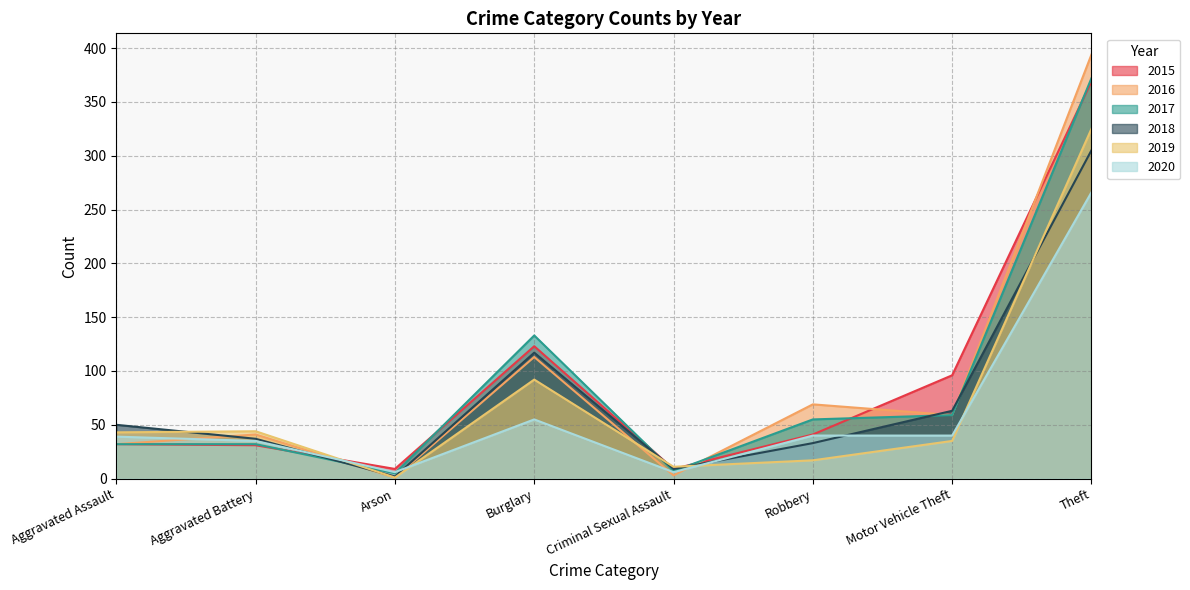

Reading left to right, transcribe all the data shown in this chart.

2015: Aggravated Assault=32	Aggravated Battery=31	Arson=9	Burglary=123	Criminal Sexual Assault=9	Robbery=41	Motor Vehicle Theft=96	Theft=369
2016: Aggravated Assault=32	Aggravated Battery=41	Arson=1	Burglary=113	Criminal Sexual Assault=3	Robbery=69	Motor Vehicle Theft=59	Theft=394
2017: Aggravated Assault=32	Aggravated Battery=32	Arson=5	Burglary=133	Criminal Sexual Assault=7	Robbery=55	Motor Vehicle Theft=59	Theft=372
2018: Aggravated Assault=50	Aggravated Battery=37	Arson=2	Burglary=117	Criminal Sexual Assault=9	Robbery=33	Motor Vehicle Theft=63	Theft=305
2019: Aggravated Assault=43	Aggravated Battery=44	Arson=1	Burglary=92	Criminal Sexual Assault=11	Robbery=17	Motor Vehicle Theft=35	Theft=325
2020: Aggravated Assault=39	Aggravated Battery=35	Arson=6	Burglary=55	Criminal Sexual Assault=6	Robbery=40	Motor Vehicle Theft=40	Theft=266